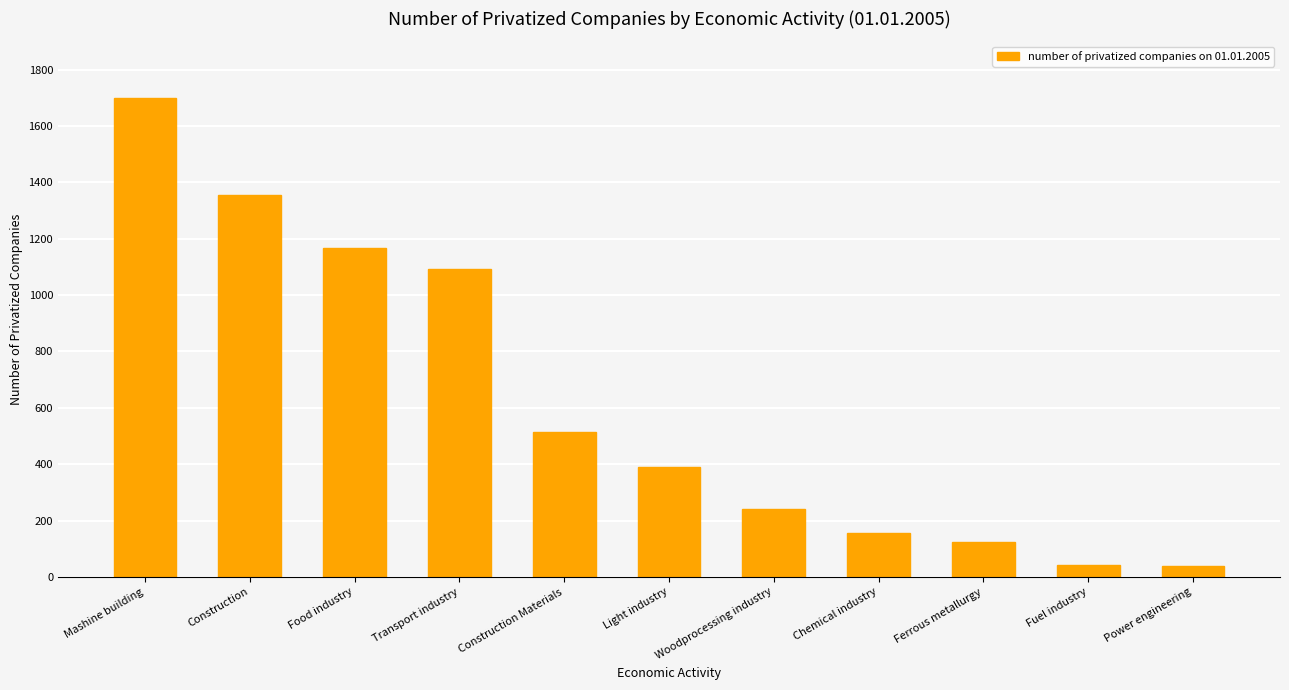

The value at Light industry is 624. True or false?

False